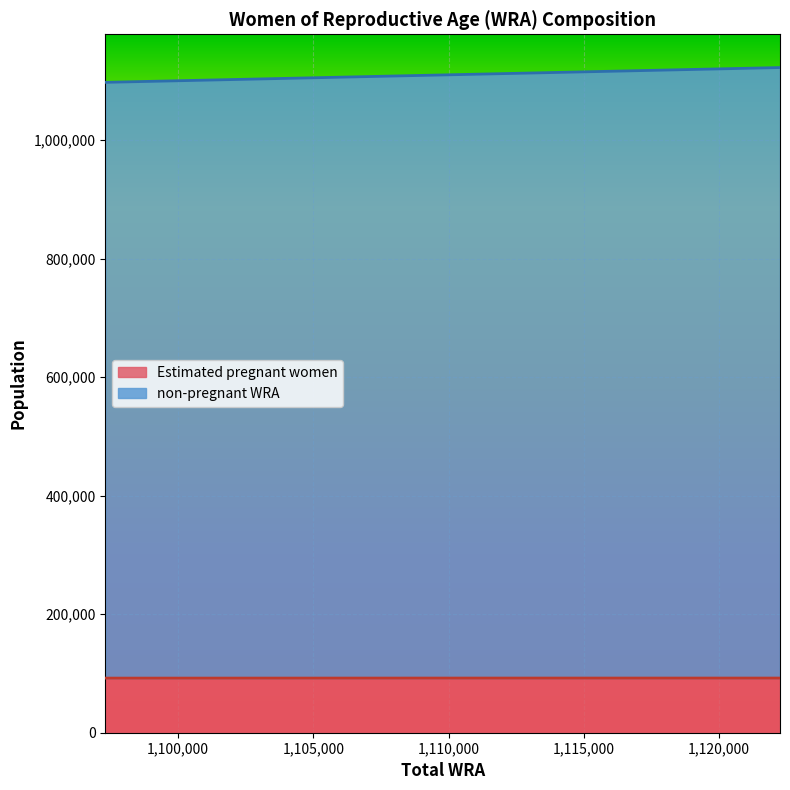

What is the highest value of the Estimated pregnant women series?

92222.6